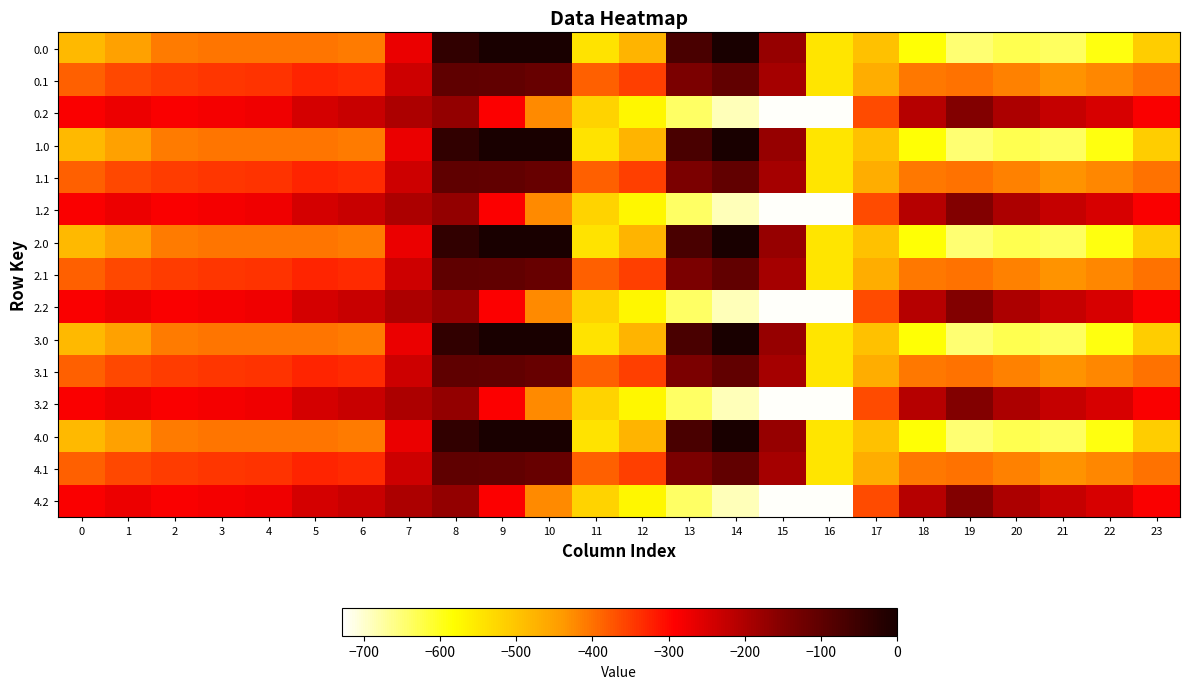

Reading left to right, extract all data points from this chart.

0.0: 0=-482.0	1=-449.5	2=-410.3	3=-404.4	4=-404.9	5=-403.8	6=-408.0	7=-270.7	8=-35.0	9=0.0	10=0.0	11=-544.3	12=-477.2	13=-70.2	14=-0.3	15=-172.8	16=-545.4	17=-494.8	18=-586.7	19=-649.2	20=-629.9	21=-638.4	22=-592.3	23=-511.3
0.1: 0=-384.6	1=-361.1	2=-347.9	3=-342.7	4=-339.6	5=-325.7	6=-332.2	7=-234.9	8=-102.3	9=-104.8	10=-114.0	11=-384.7	12=-350.8	13=-141.2	14=-105.5	15=-190.4	16=-547.3	17=-466.6	18=-405.4	19=-400.2	20=-414.5	21=-432.4	22=-419.9	23=-399.4
0.2: 0=-287.1	1=-272.7	2=-285.5	3=-281.0	4=-274.4	5=-245.0	6=-228.8	7=-199.0	8=-169.5	9=-288.5	10=-423.5	11=-520.6	12=-571.2	13=-640.4	14=-687.4	15=-725.8	16=-726.6	17=-362.4	18=-210.0	19=-151.0	20=-199.2	21=-226.4	22=-247.4	23=-287.5
1.0: 0=-482.0	1=-449.5	2=-410.3	3=-404.4	4=-404.9	5=-403.8	6=-408.0	7=-270.7	8=-35.0	9=0.0	10=0.0	11=-544.3	12=-477.2	13=-70.2	14=-0.3	15=-172.8	16=-545.4	17=-494.8	18=-586.7	19=-649.2	20=-629.9	21=-638.4	22=-592.3	23=-511.3
1.1: 0=-384.6	1=-361.1	2=-347.9	3=-342.7	4=-339.6	5=-325.7	6=-332.2	7=-234.9	8=-102.3	9=-104.8	10=-114.0	11=-384.7	12=-350.8	13=-141.2	14=-105.5	15=-190.4	16=-547.3	17=-466.6	18=-405.4	19=-400.2	20=-414.5	21=-432.4	22=-419.9	23=-399.4
1.2: 0=-287.1	1=-272.7	2=-285.5	3=-281.0	4=-274.4	5=-245.0	6=-228.8	7=-199.0	8=-169.5	9=-288.5	10=-423.5	11=-520.6	12=-571.2	13=-640.4	14=-687.4	15=-725.8	16=-726.6	17=-362.4	18=-210.0	19=-151.0	20=-199.2	21=-226.4	22=-247.4	23=-287.5
2.0: 0=-482.0	1=-449.5	2=-410.3	3=-404.4	4=-404.9	5=-403.8	6=-408.0	7=-270.7	8=-35.0	9=0.0	10=0.0	11=-544.3	12=-477.2	13=-70.2	14=-0.3	15=-172.8	16=-545.4	17=-494.8	18=-586.7	19=-649.2	20=-629.9	21=-638.4	22=-592.3	23=-511.3
2.1: 0=-384.6	1=-361.1	2=-347.9	3=-342.7	4=-339.6	5=-325.7	6=-332.2	7=-234.9	8=-102.3	9=-104.8	10=-114.0	11=-384.7	12=-350.8	13=-141.2	14=-105.5	15=-190.4	16=-547.3	17=-466.6	18=-405.4	19=-400.2	20=-414.5	21=-432.4	22=-419.9	23=-399.4
2.2: 0=-287.1	1=-272.7	2=-285.5	3=-281.0	4=-274.4	5=-245.0	6=-228.8	7=-199.0	8=-169.5	9=-288.5	10=-423.5	11=-520.6	12=-571.2	13=-640.4	14=-687.4	15=-725.8	16=-726.6	17=-362.4	18=-210.0	19=-151.0	20=-199.2	21=-226.4	22=-247.4	23=-287.5
3.0: 0=-482.0	1=-449.5	2=-410.3	3=-404.4	4=-404.9	5=-403.8	6=-408.0	7=-270.7	8=-35.0	9=0.0	10=0.0	11=-544.3	12=-477.2	13=-70.2	14=-0.3	15=-172.8	16=-545.4	17=-494.8	18=-586.7	19=-649.2	20=-629.9	21=-638.4	22=-592.3	23=-511.3
3.1: 0=-384.6	1=-361.1	2=-347.9	3=-342.7	4=-339.6	5=-325.7	6=-332.2	7=-234.9	8=-102.3	9=-104.8	10=-114.0	11=-384.7	12=-350.8	13=-141.2	14=-105.5	15=-190.4	16=-547.3	17=-466.6	18=-405.4	19=-400.2	20=-414.5	21=-432.4	22=-419.9	23=-399.4
3.2: 0=-287.1	1=-272.7	2=-285.5	3=-281.0	4=-274.4	5=-245.0	6=-228.8	7=-199.0	8=-169.5	9=-288.5	10=-423.5	11=-520.6	12=-571.2	13=-640.4	14=-687.4	15=-725.8	16=-726.6	17=-362.4	18=-210.0	19=-151.0	20=-199.2	21=-226.4	22=-247.4	23=-287.5
4.0: 0=-482.0	1=-449.5	2=-410.3	3=-404.4	4=-404.9	5=-403.8	6=-408.0	7=-270.7	8=-35.0	9=0.0	10=0.0	11=-544.3	12=-477.2	13=-70.2	14=-0.3	15=-172.8	16=-545.4	17=-494.8	18=-586.7	19=-649.2	20=-629.9	21=-638.4	22=-592.3	23=-511.3
4.1: 0=-384.6	1=-361.1	2=-347.9	3=-342.7	4=-339.6	5=-325.7	6=-332.2	7=-234.9	8=-102.3	9=-104.8	10=-114.0	11=-384.7	12=-350.8	13=-141.2	14=-105.5	15=-190.4	16=-547.3	17=-466.6	18=-405.4	19=-400.2	20=-414.5	21=-432.4	22=-419.9	23=-399.4
4.2: 0=-287.1	1=-272.7	2=-285.5	3=-281.0	4=-274.4	5=-245.0	6=-228.8	7=-199.0	8=-169.5	9=-288.5	10=-423.5	11=-520.6	12=-571.2	13=-640.4	14=-687.4	15=-725.8	16=-726.6	17=-362.4	18=-210.0	19=-151.0	20=-199.2	21=-226.4	22=-247.4	23=-287.5